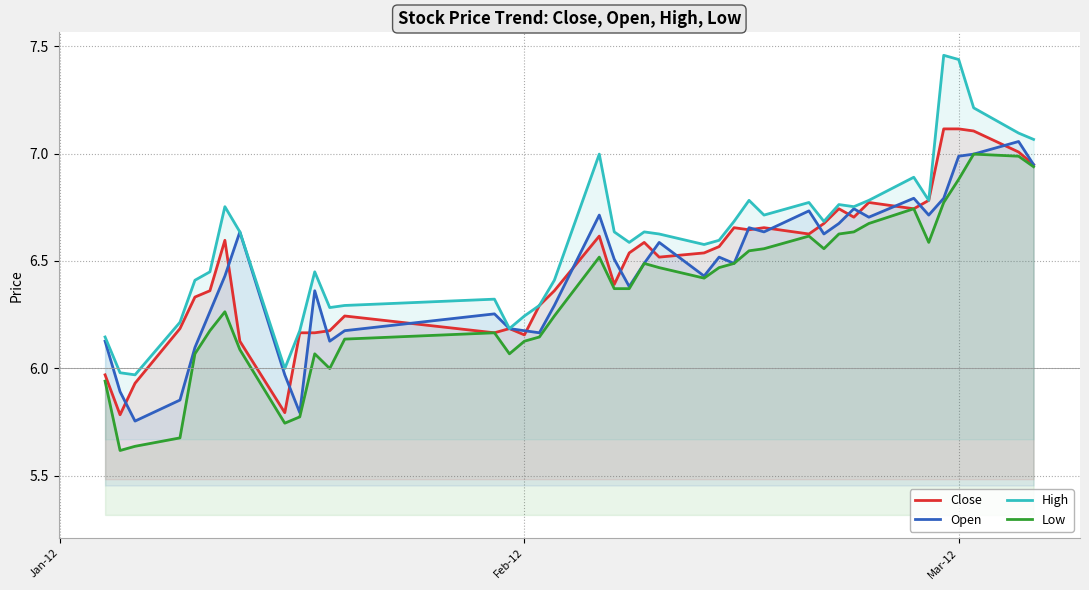

True or false: High has a value of 1.7 at Feb-12.

False